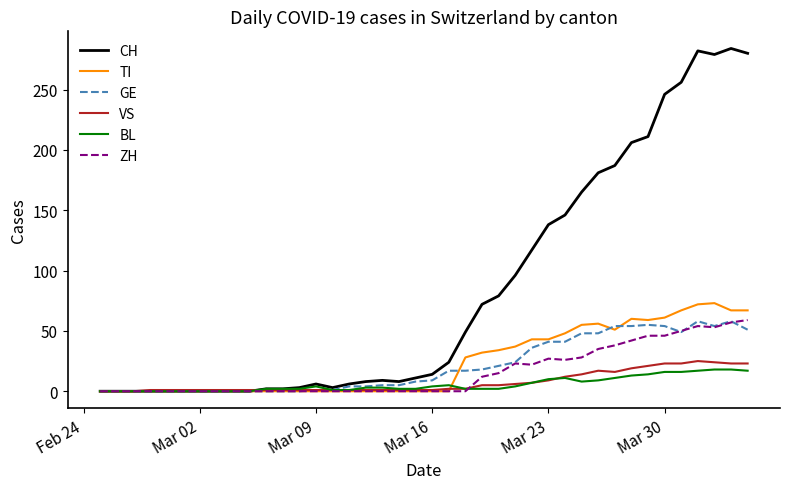

How many series are shown in this chart?

6